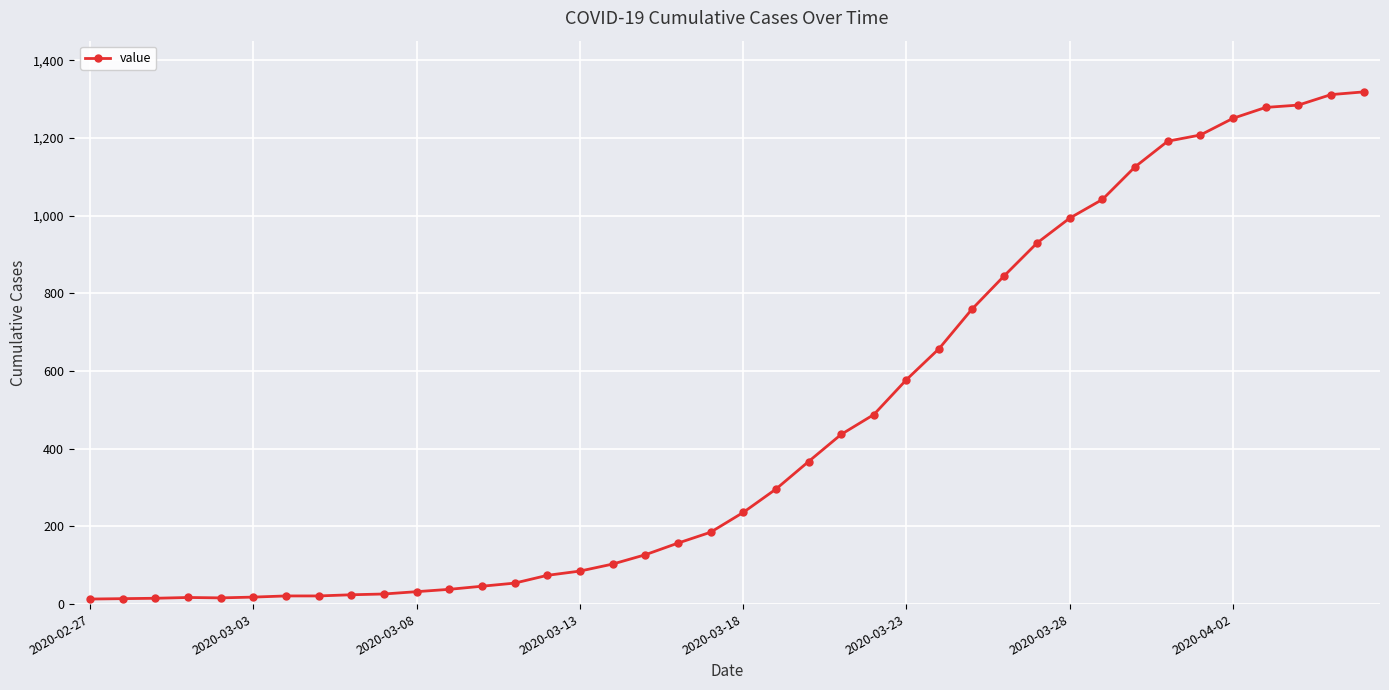

What is the sum of all values?

18689